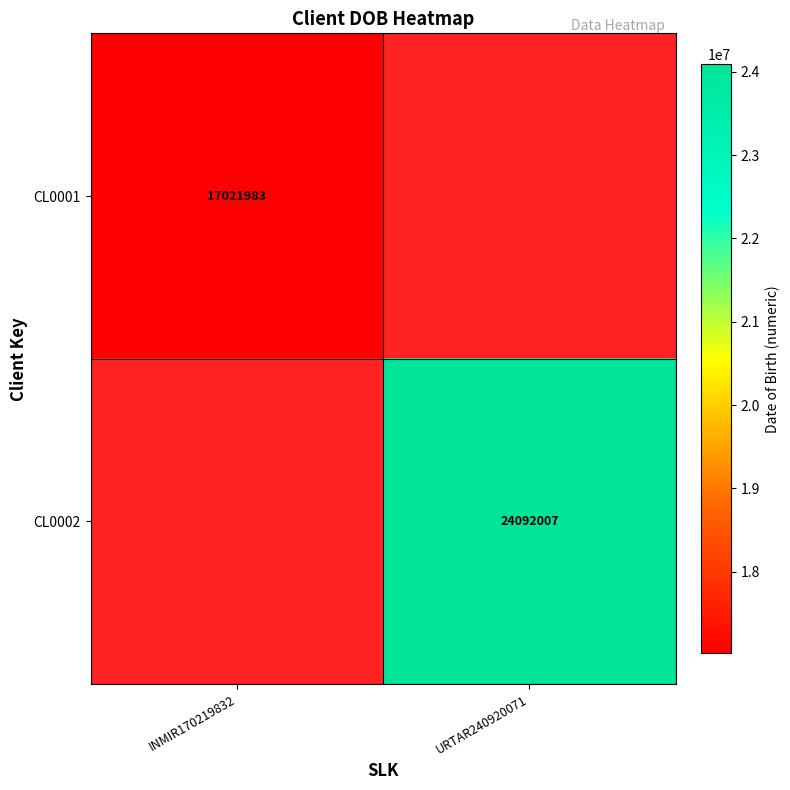

The value of CL0002 at URTAR240920071 is 24092007. True or false?

True